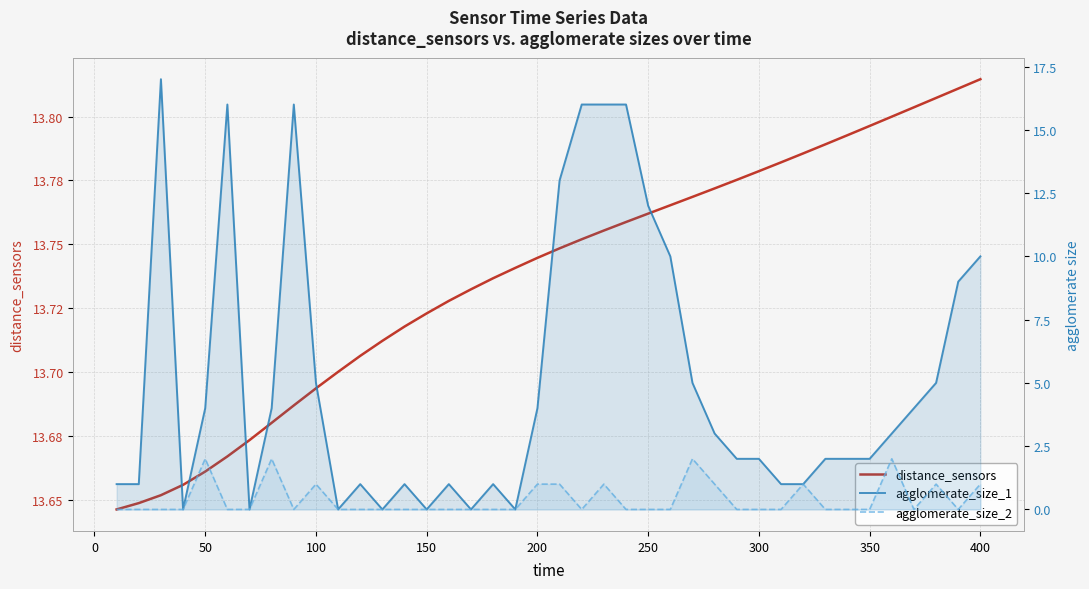

Is the value of distance_sensors at 100 greater than the value of agglomerate_size_1 at 450?

Yes